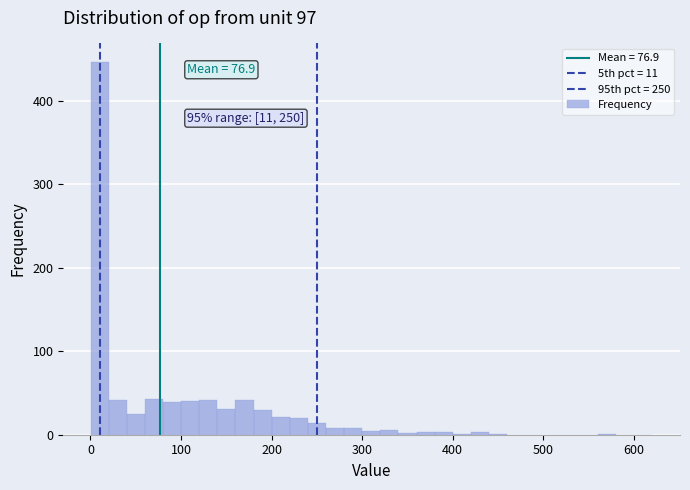

Around what value on the x-axis is the tallest bar? Give the approximate position of its centre, as read against the axis.

10